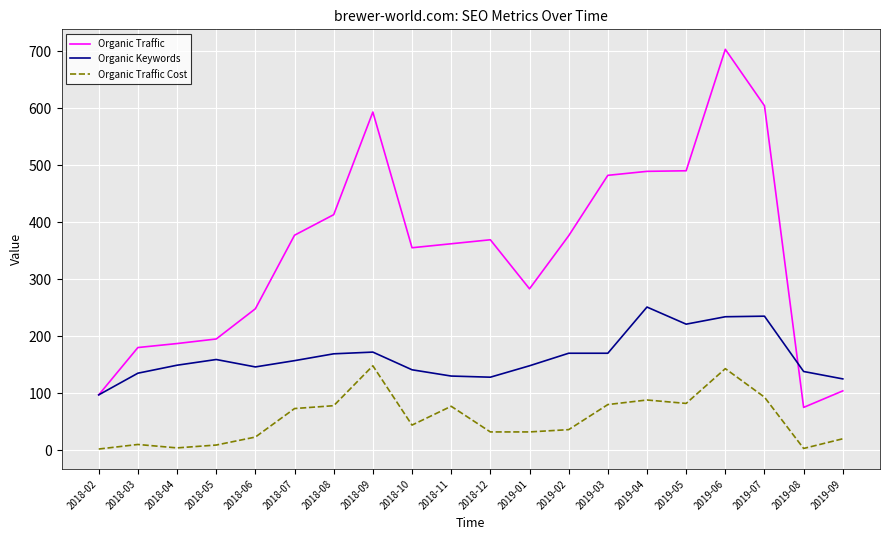

Which series has the largest range (max minus min)?

Organic Traffic